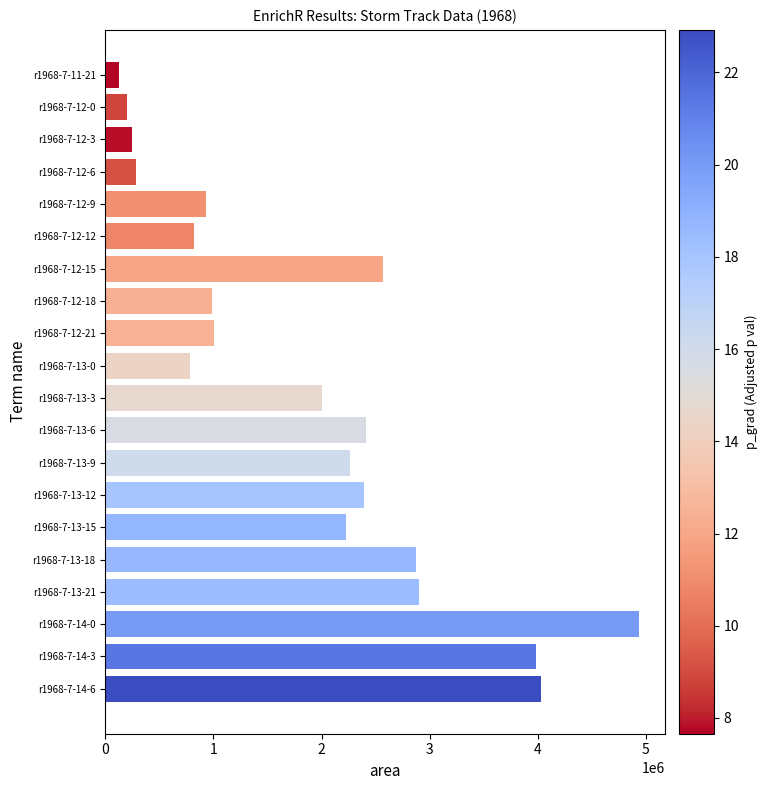

What is the difference between the maximum and minimum values?

4806250